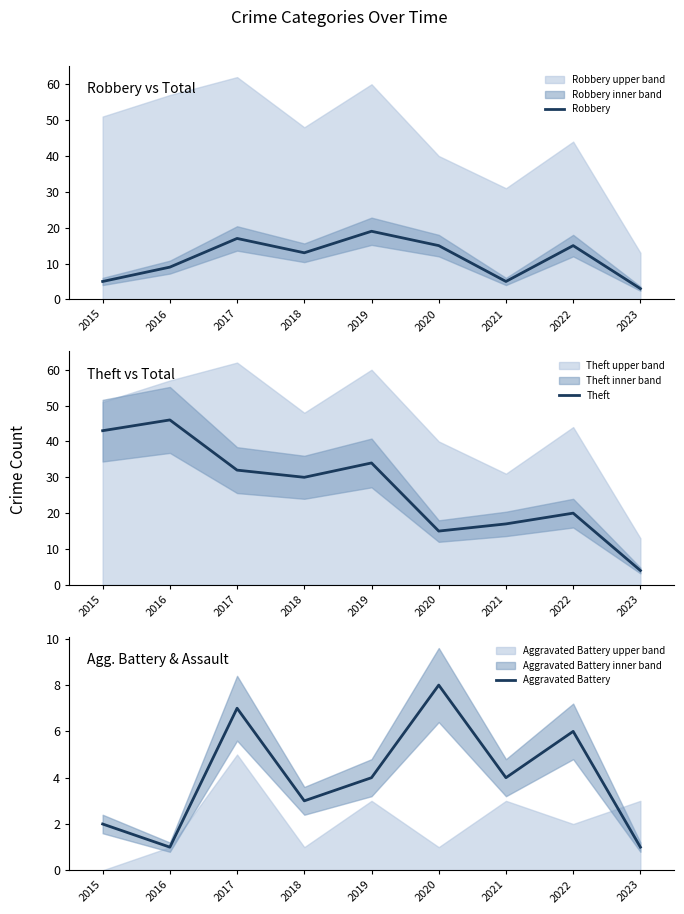

Which series has the widest spread of values?

Theft